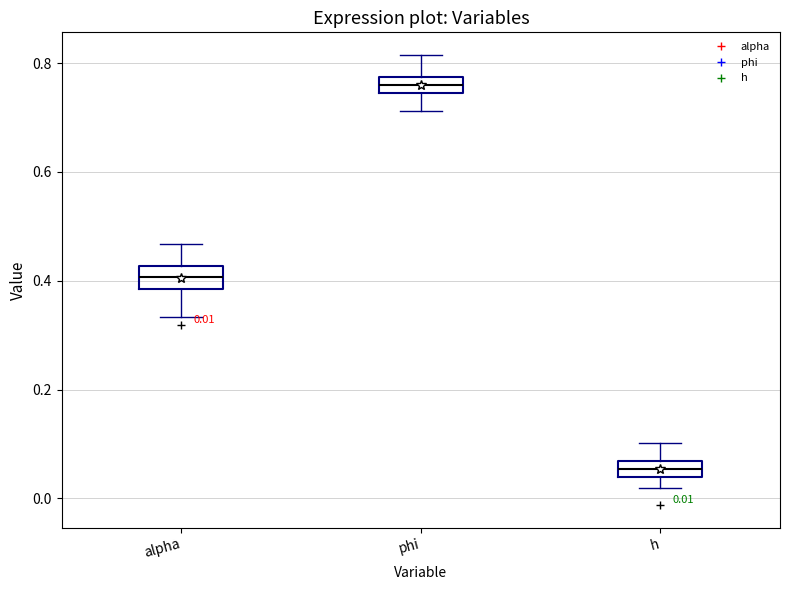

Which box's median line is the lowest?

h